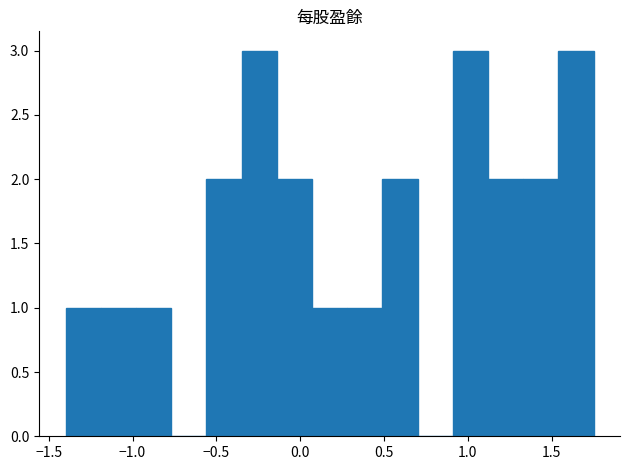

What is the height of the bar covering 0.91 to 1.12 on the x-axis? Neither the bar edges nor the heights are printed on the chart, so give them approximately, as read against the axes.

3